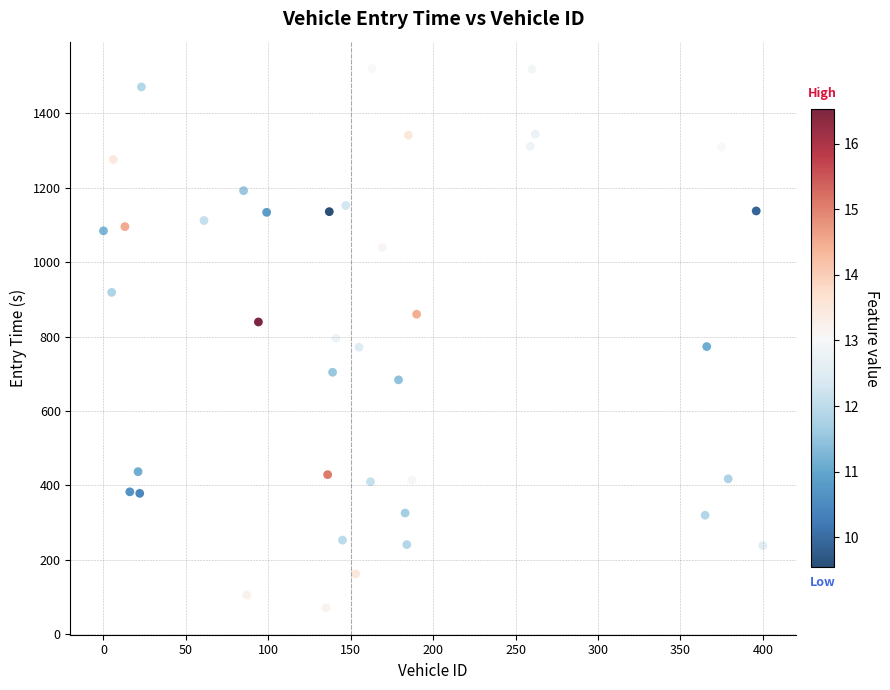

What is the range of X values (max minus min)?

400.0